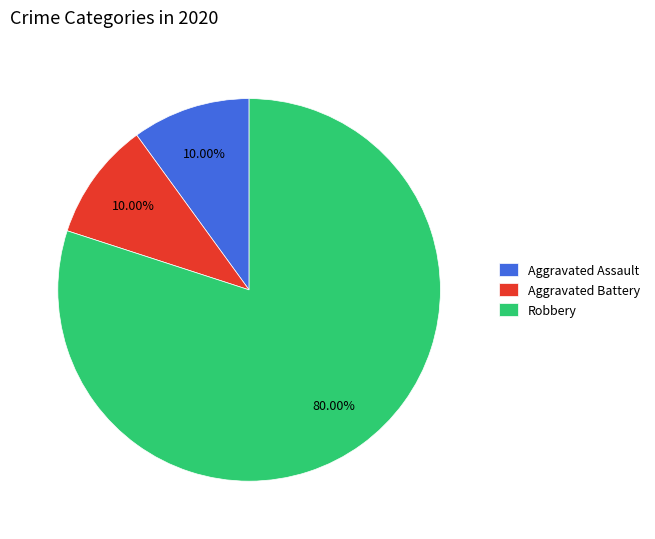

Do Aggravated Battery and Robbery together represent more than half of the pie?

Yes